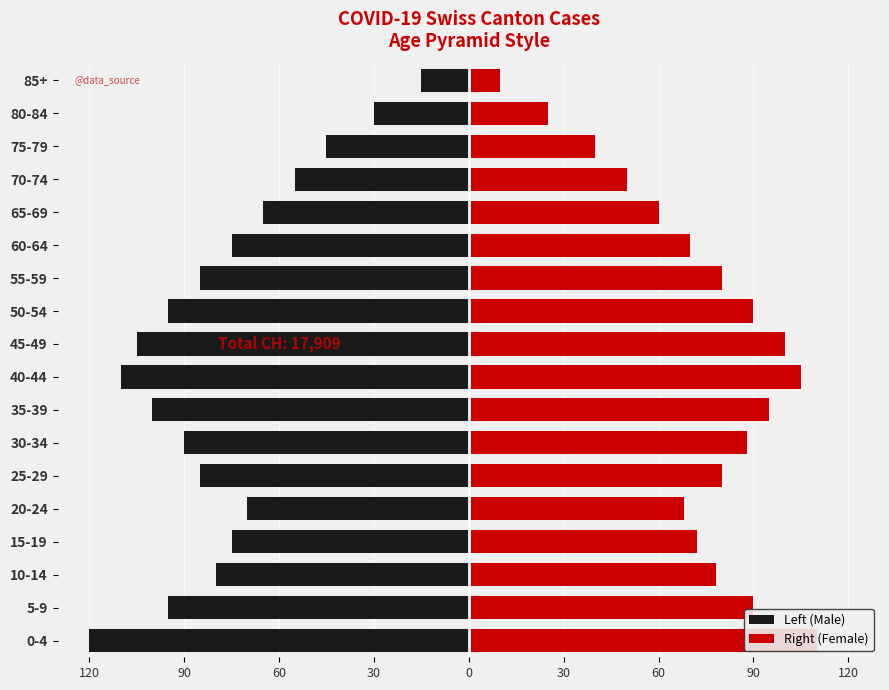

What is the sum of all Right (Female) values?

1311